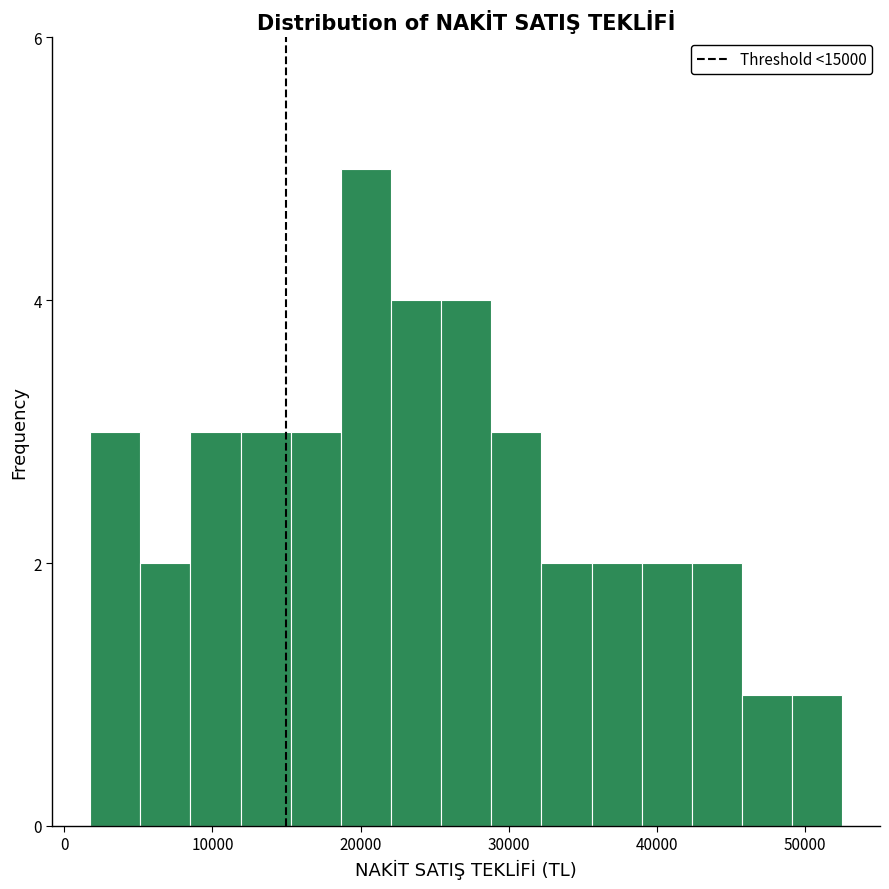

Around what value on the x-axis is the tallest bar? Give the approximate position of its centre, as read against the axis.

20000